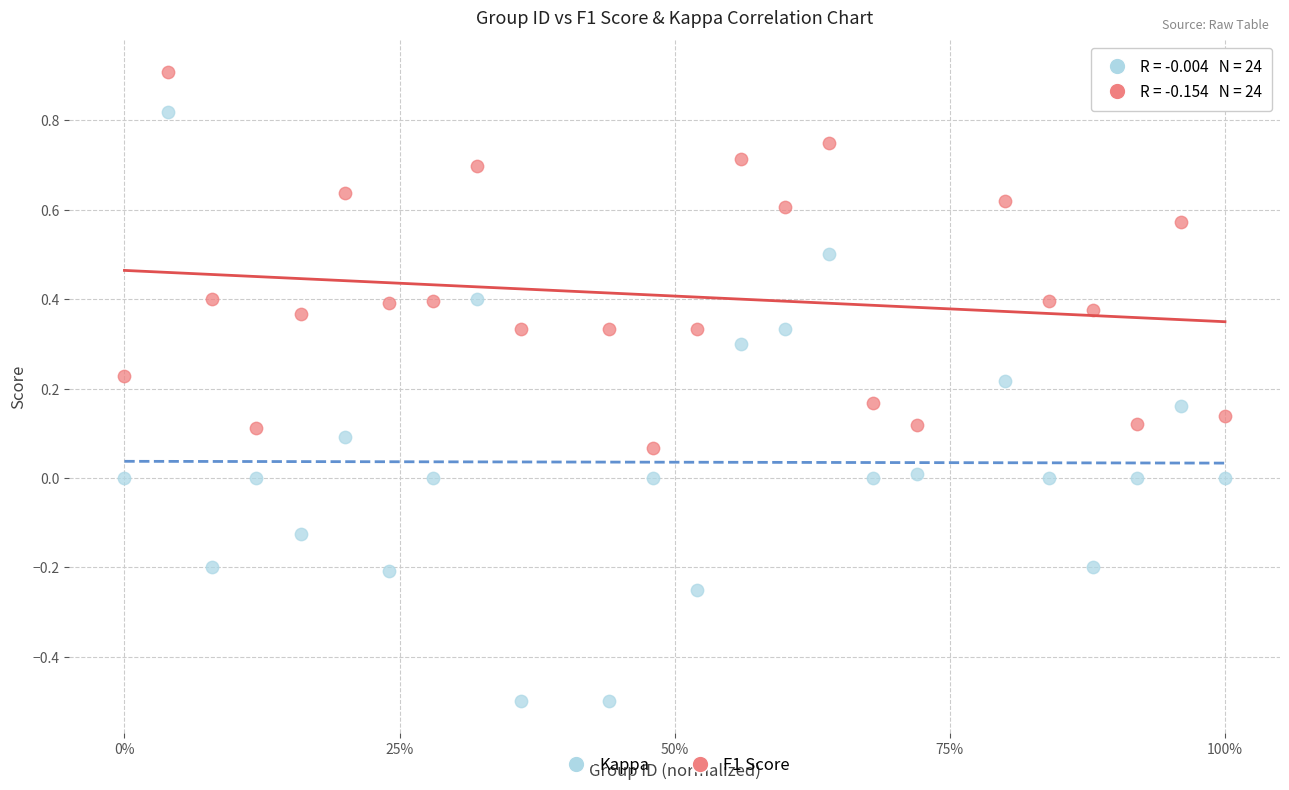

Which series contains the highest Y value?

F1 Score